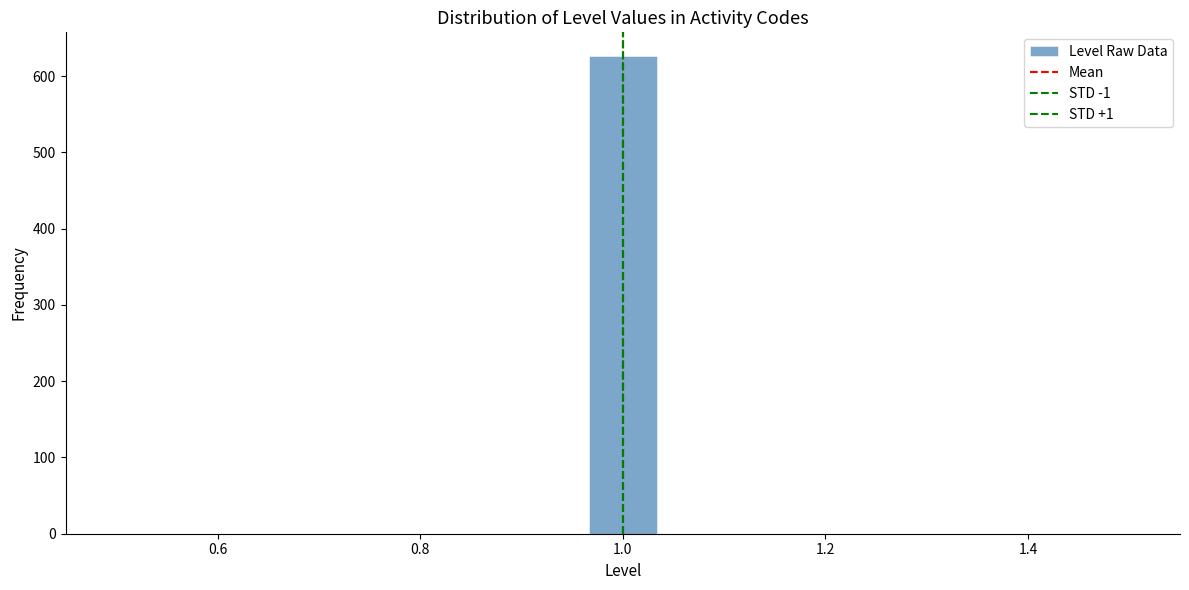

Around what value on the x-axis is the tallest bar? Give the approximate position of its centre, as read against the axis.

1.00